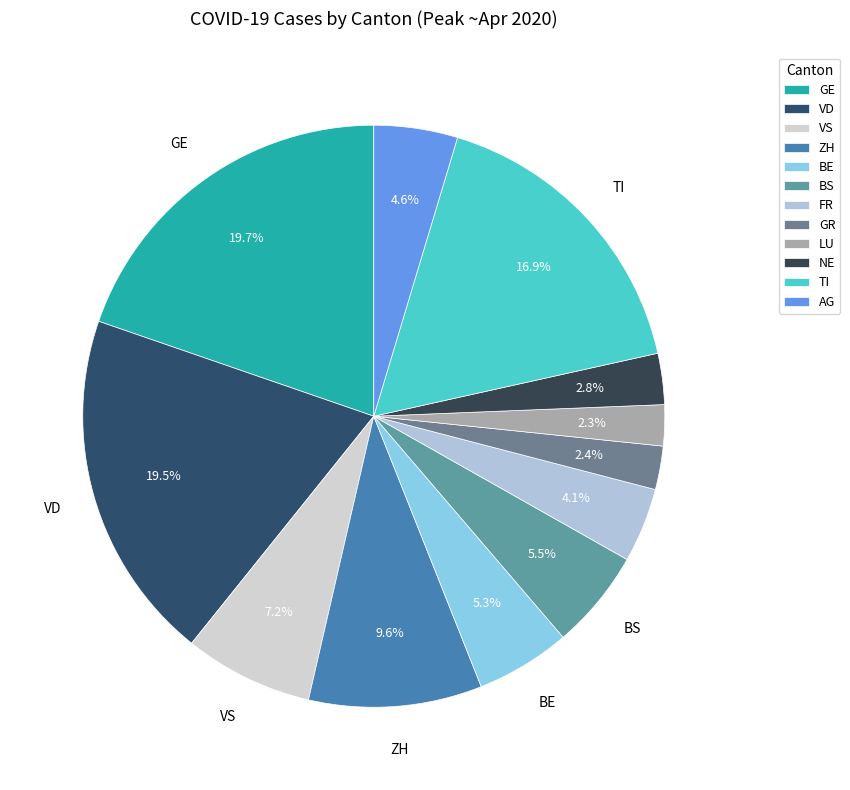

What percentage is the BE slice, to the nearest percent?

5%